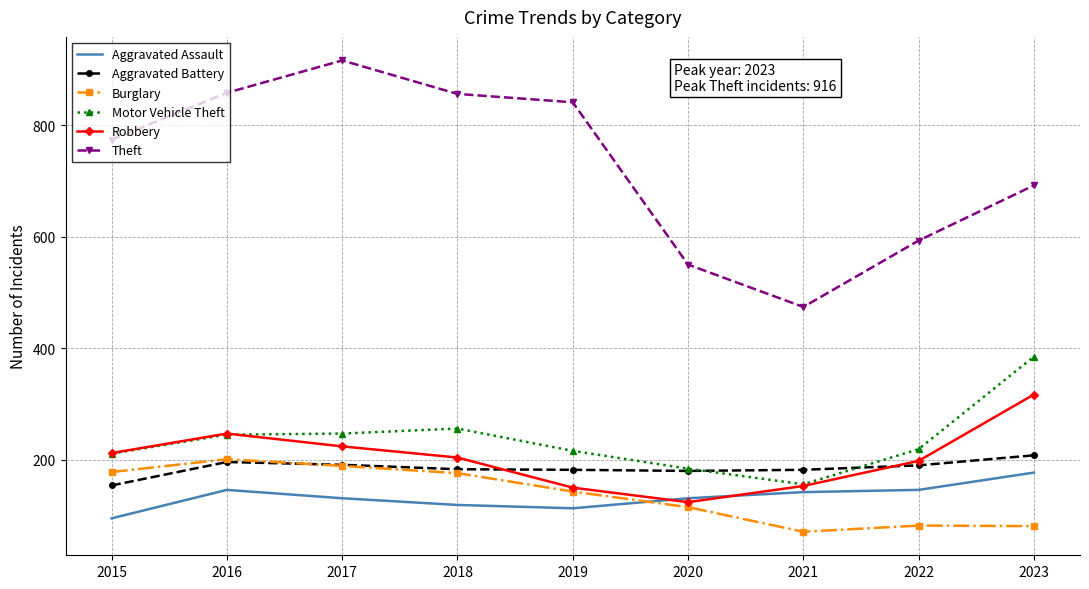

What are all the series names shown in the legend?

Aggravated Assault, Aggravated Battery, Burglary, Motor Vehicle Theft, Robbery, Theft